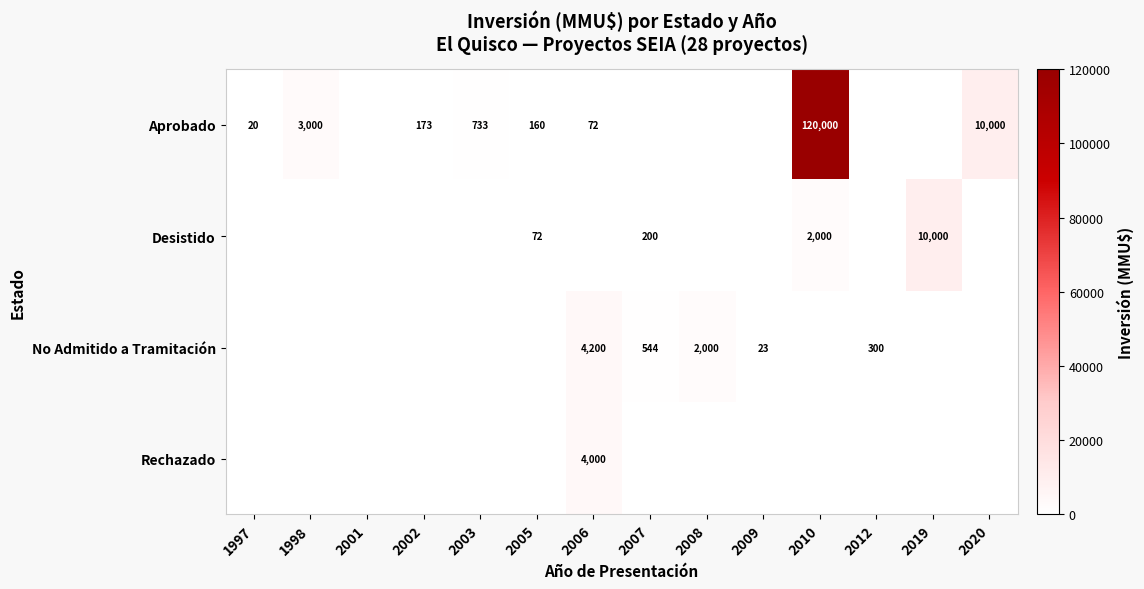

Is it true that Aprobado equals 1004 at 2003?

False